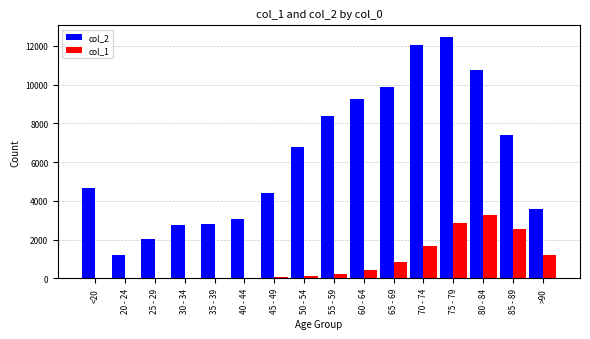

The col_2 series shows 5169 at 40 - 44. True or false?

False